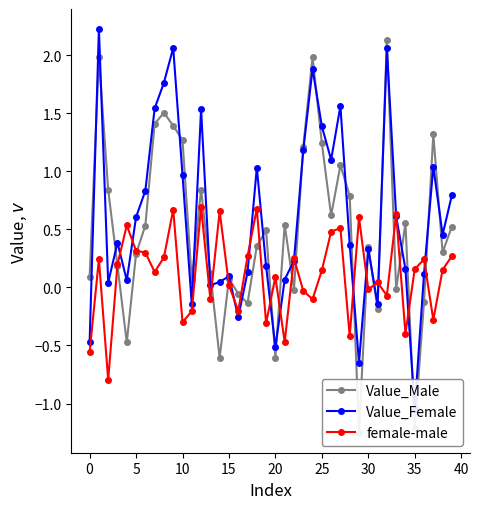

Rank the series at 32 from highest to lowest value.

Value_Male, Value_Female, female-male